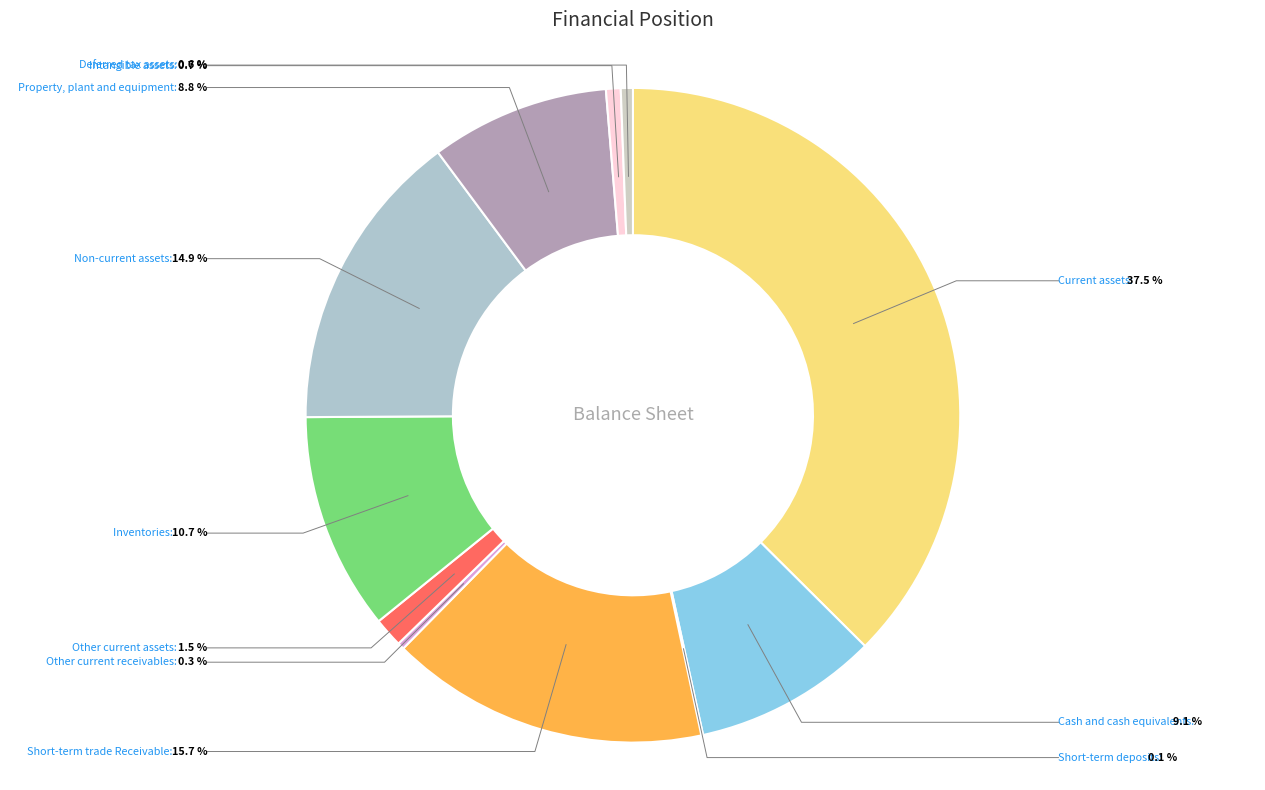

To the nearest percent, what is the combined percentage of Other current assets and Current assets?

39%